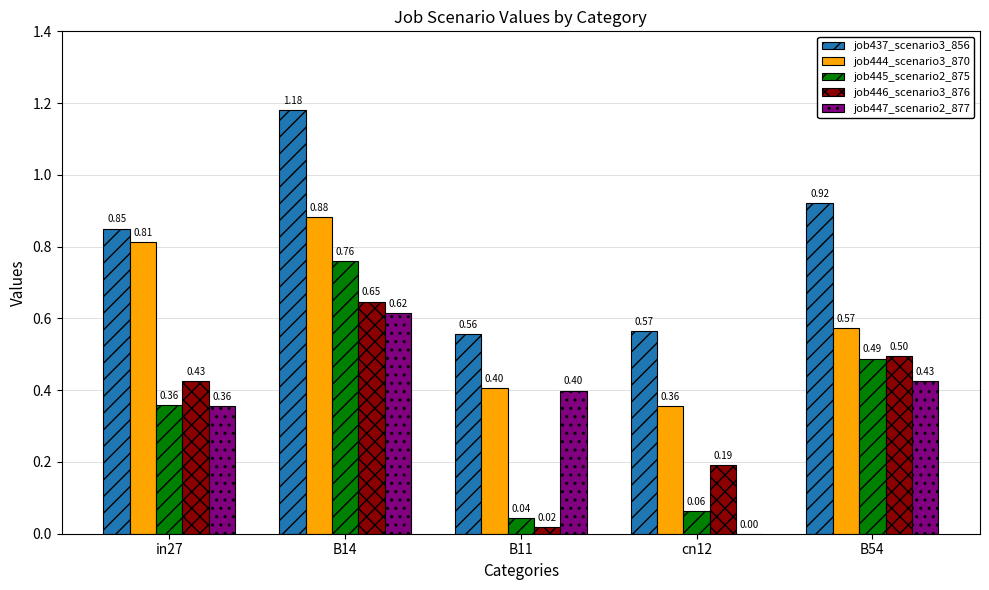

Between B11 and B54, which series saw the biggest shift?

job446_scenario3_876